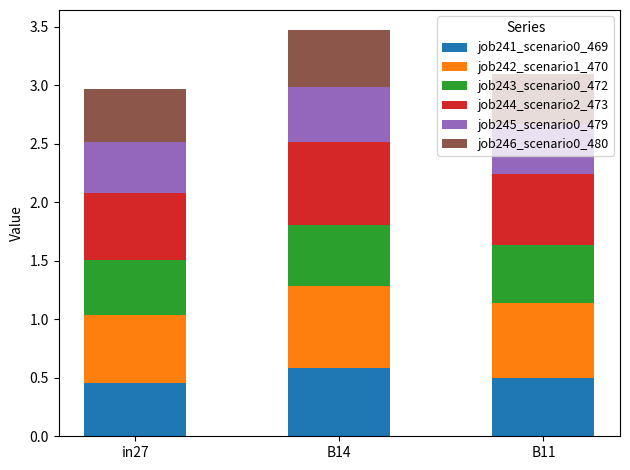

What is the total value across all series at in27?

3.0